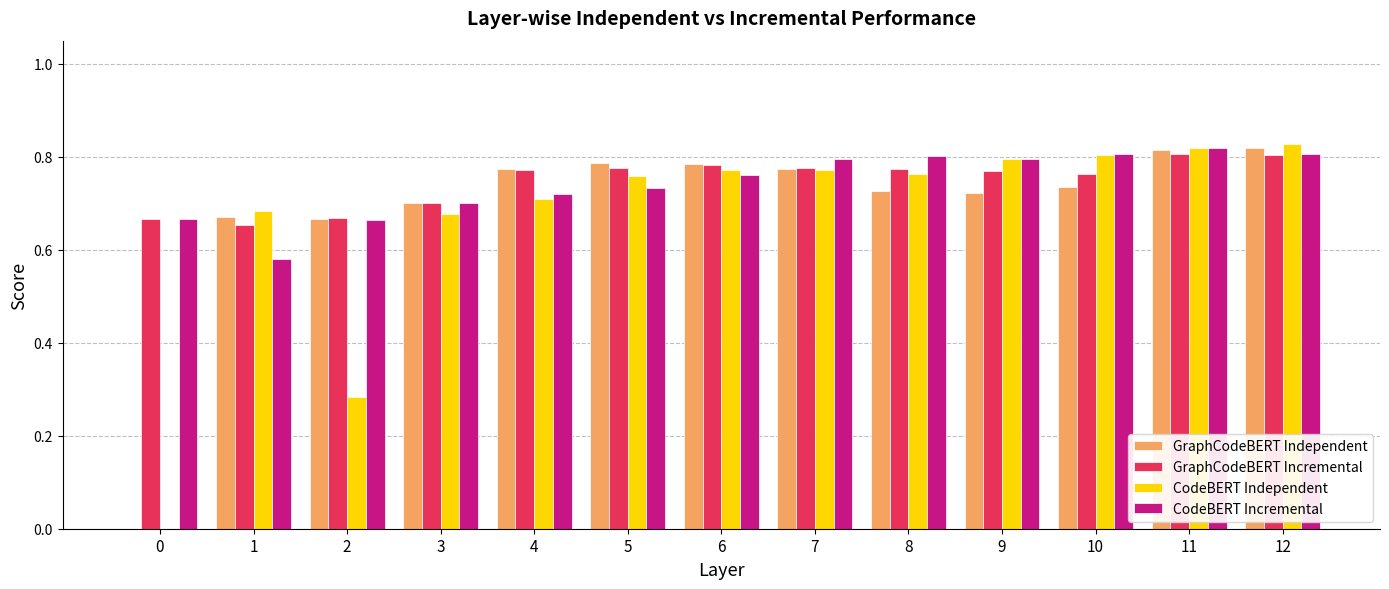

What is the total value across all series at 12?

3.3